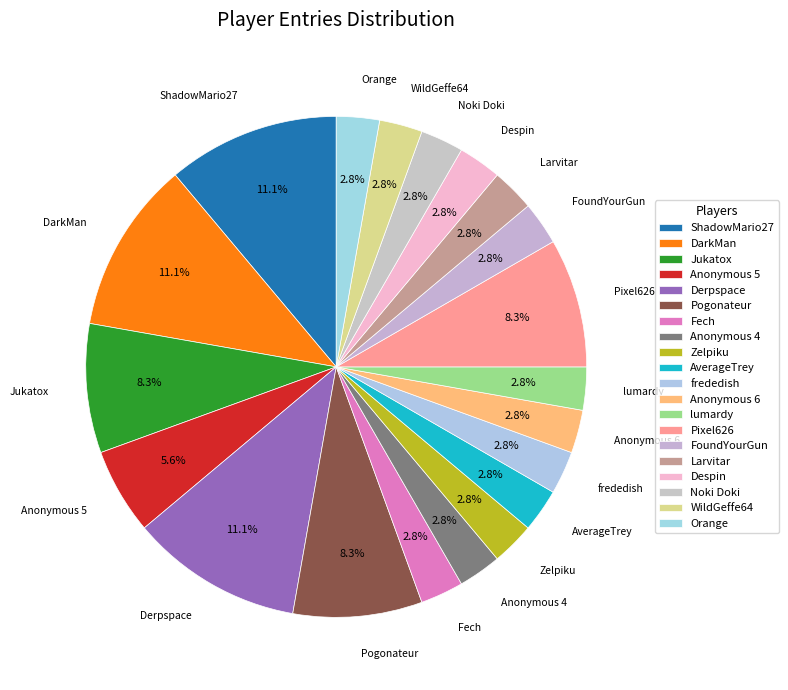

What percentage is the Anonymous 4 slice, to the nearest percent?

3%